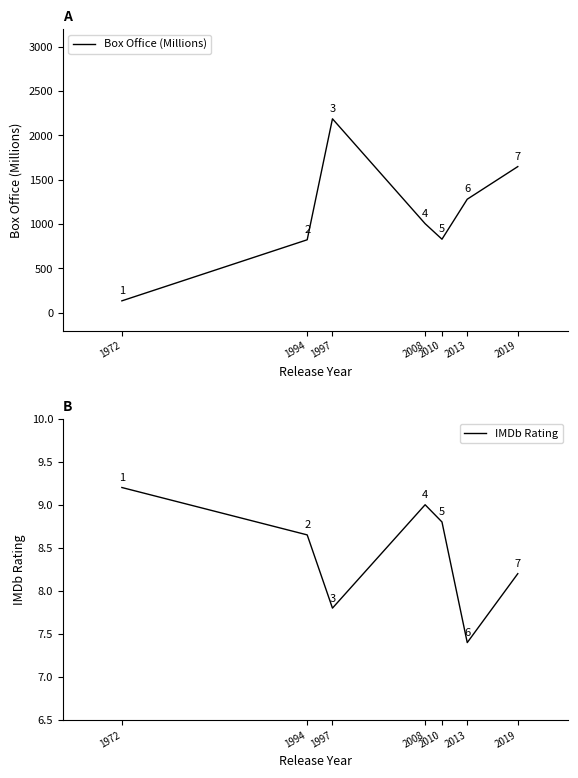

The value of Box Office (Millions) at 1972 is 79.7. True or false?

False